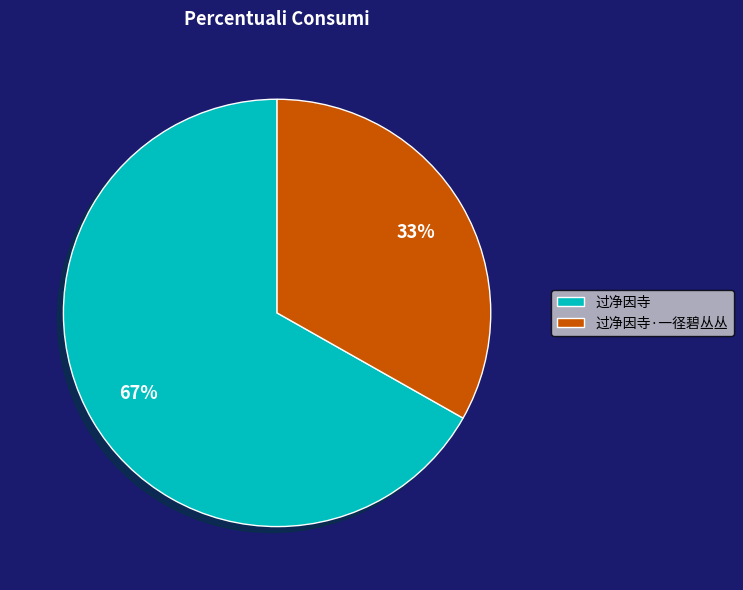

The 过净因寺 slice represents 67% of the pie. True or false?

True